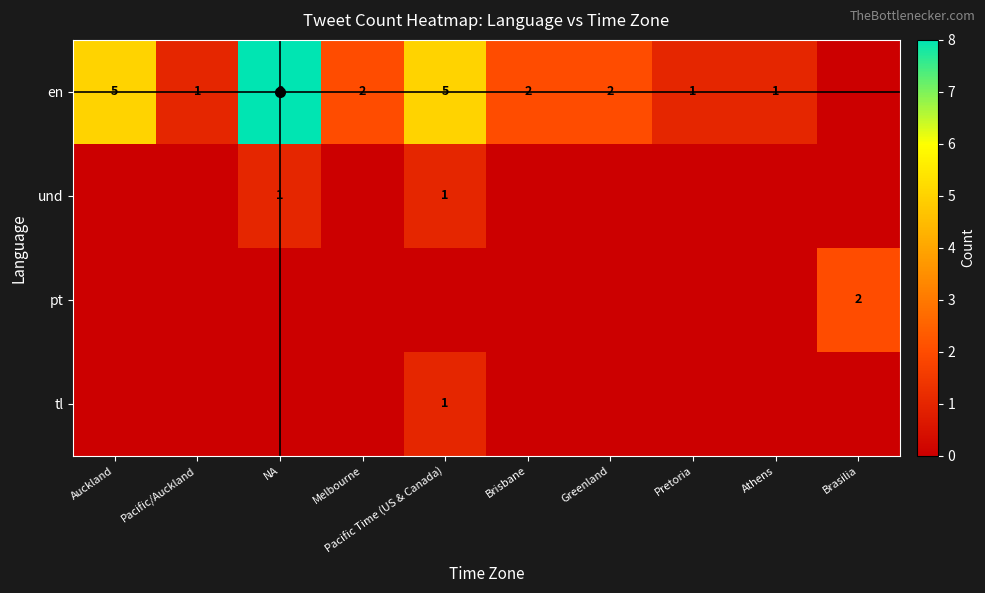

Rank the series by their maximum value, from lowest to highest.

und, tl, pt, en